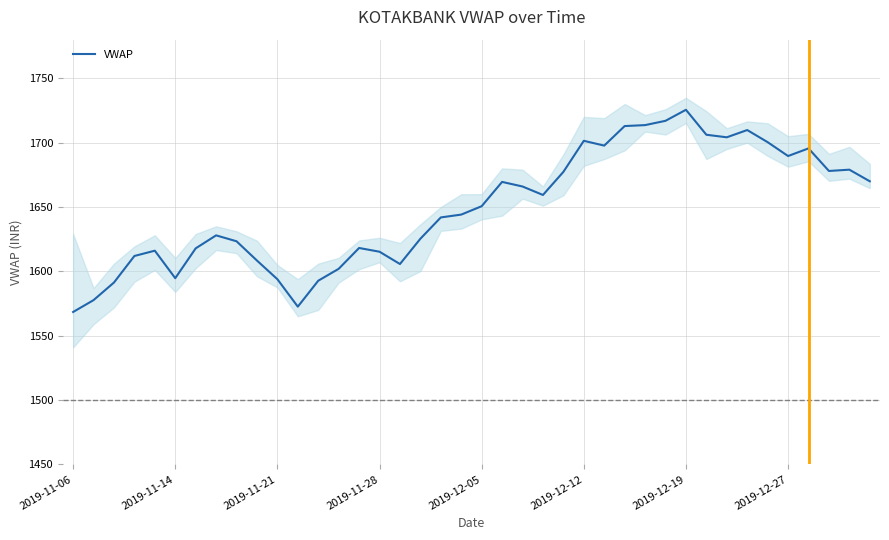

Where is the data nearest to the value 1646?

19